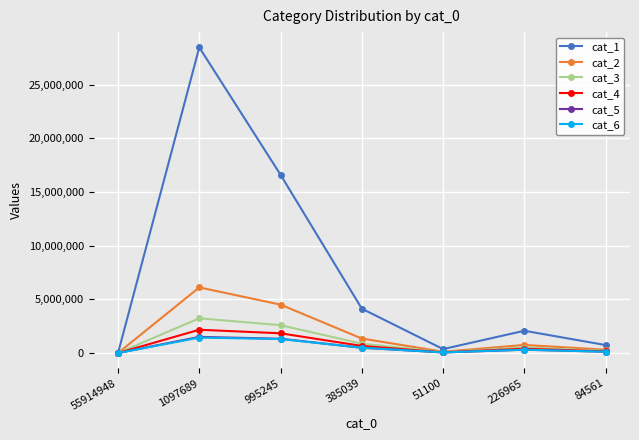

At which category does the chart reach its peak across all series?

1097689